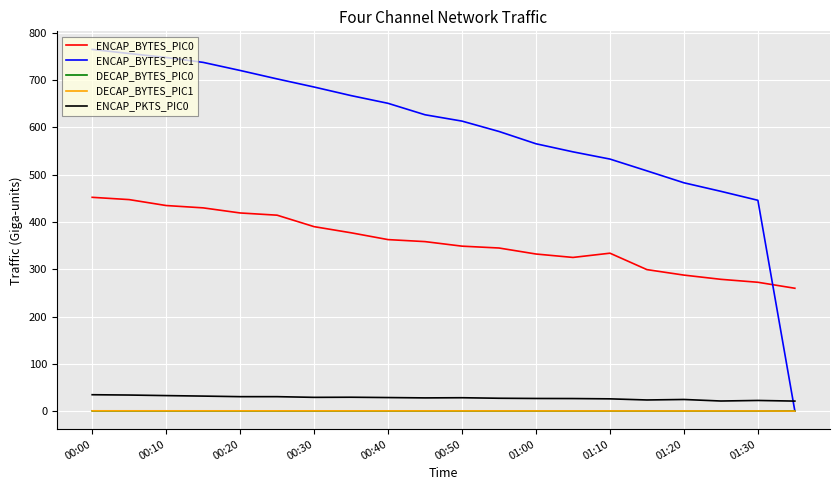

What is the average value of the DECAP_BYTES_PIC0 series?

0.3